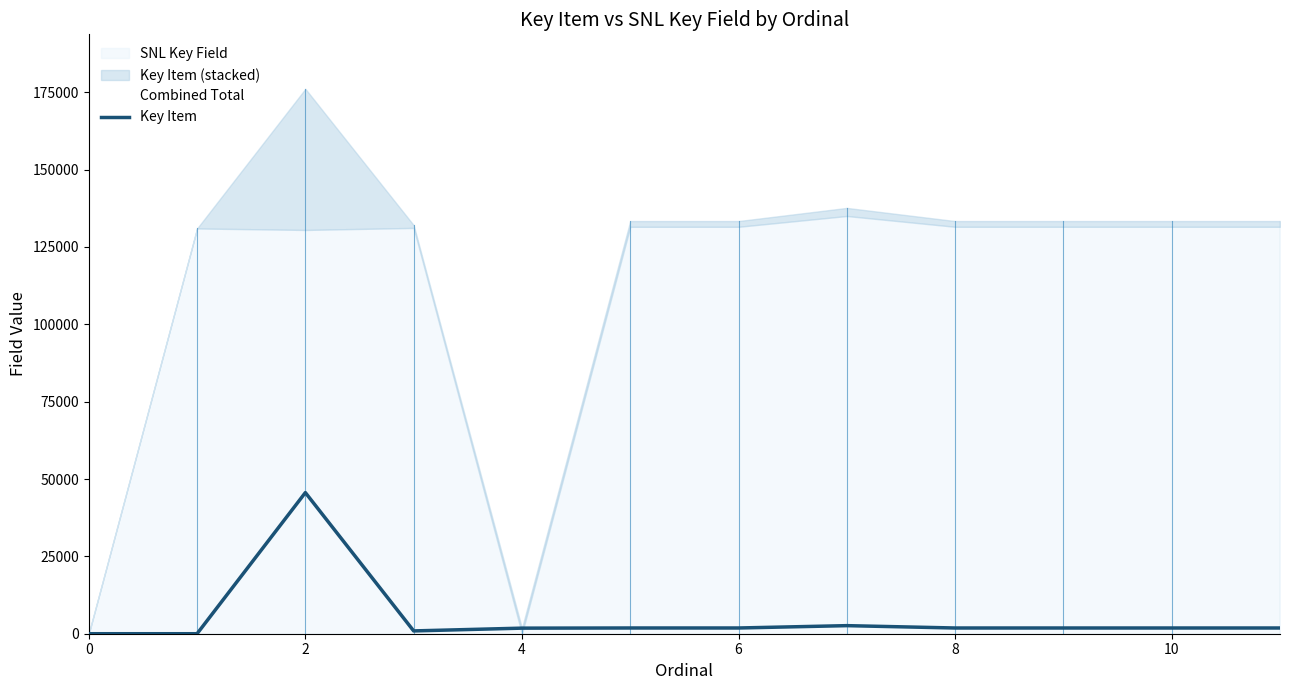

What is the sum of the values at 8 and 10?

3702